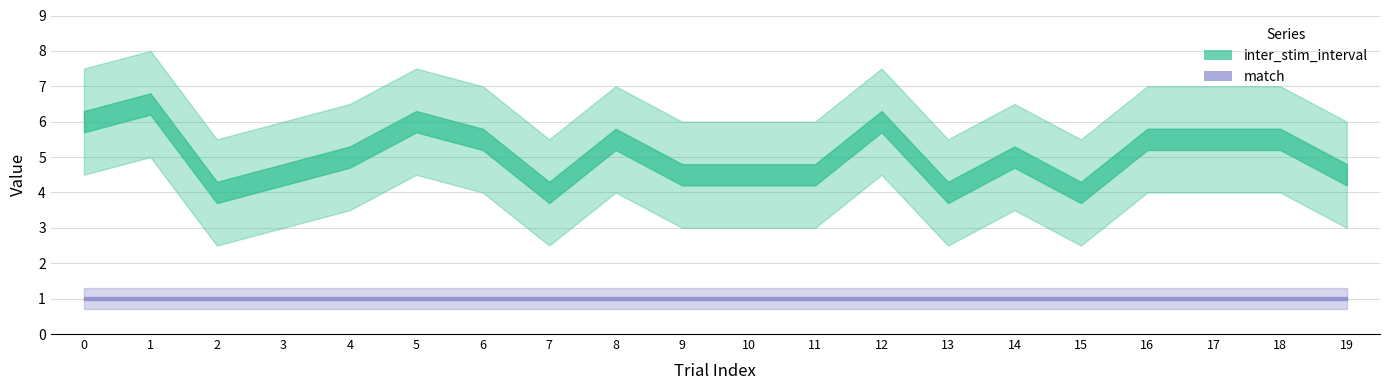

What is the sum of all match values?

20.0